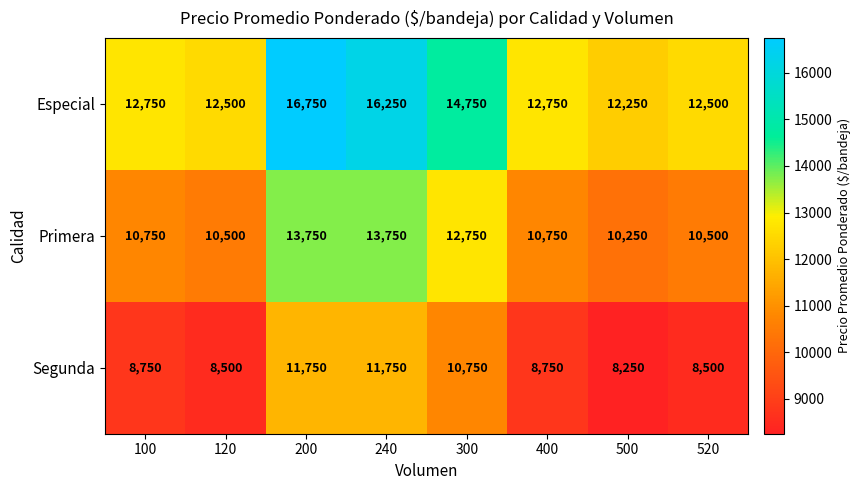

What is the difference between the highest and lowest values at 300?

4000